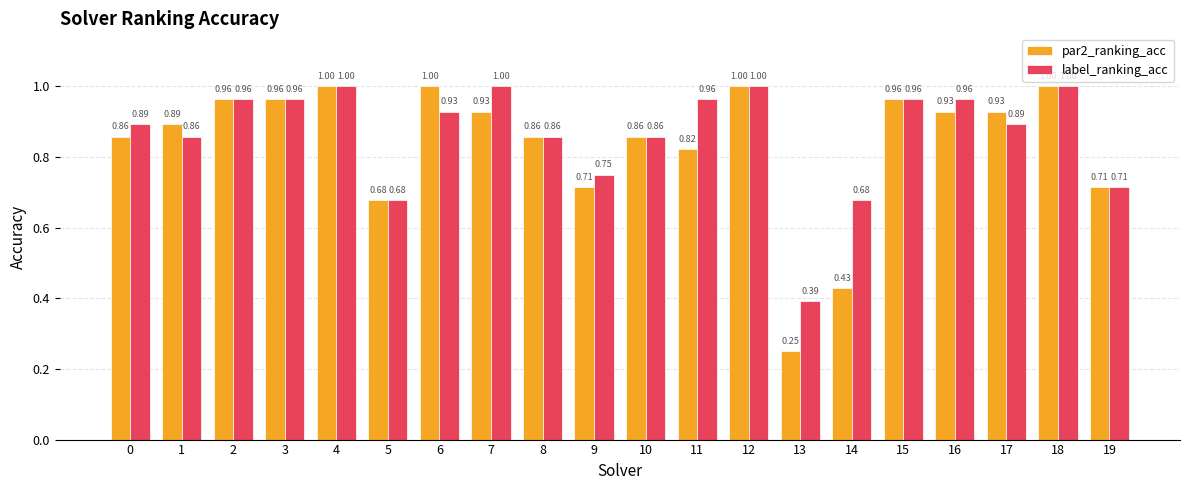

What is the sum of the label_ranking_acc values at 12 and 0?

1.9